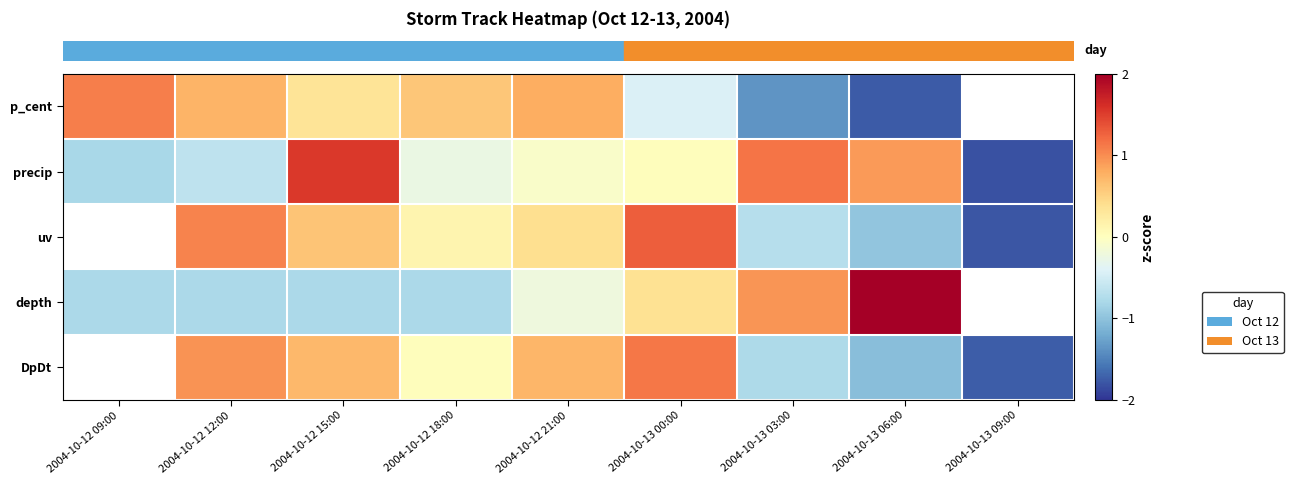

How many values in row_1 are below zero?

5